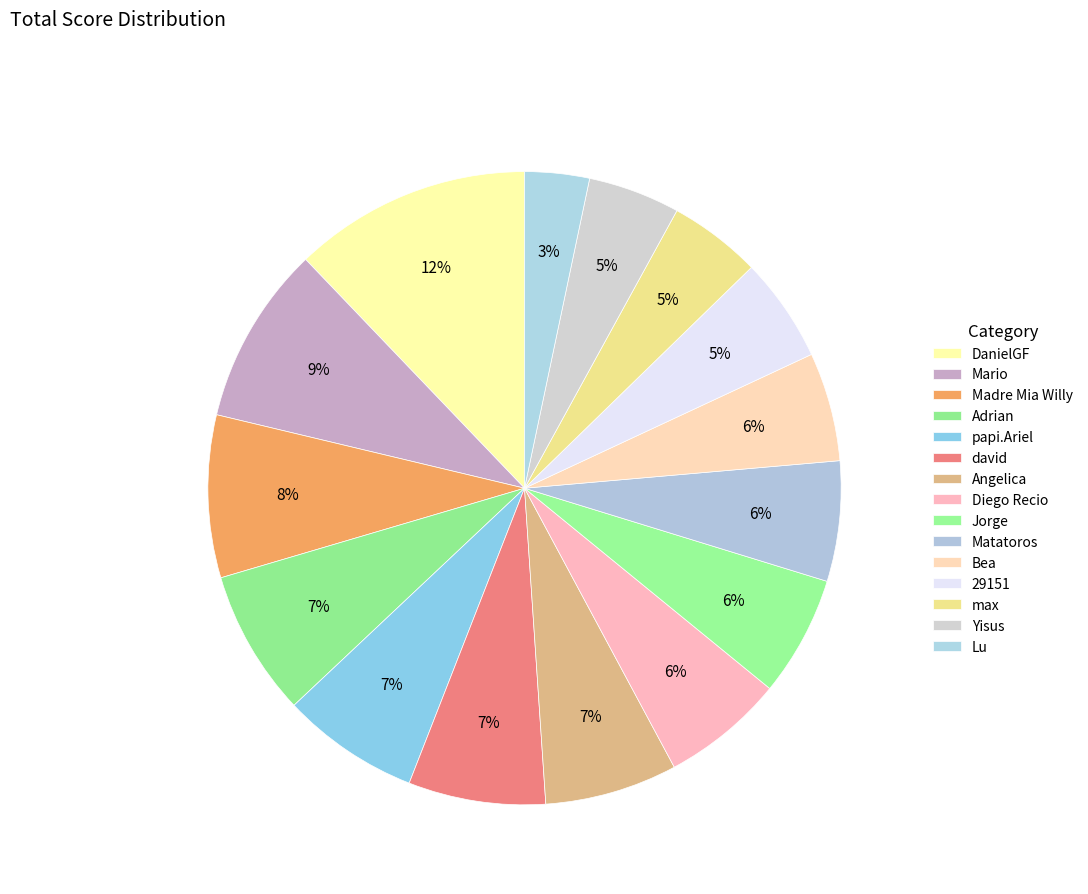

Is it true that Madre Mia Willy is 8% of the pie?

True